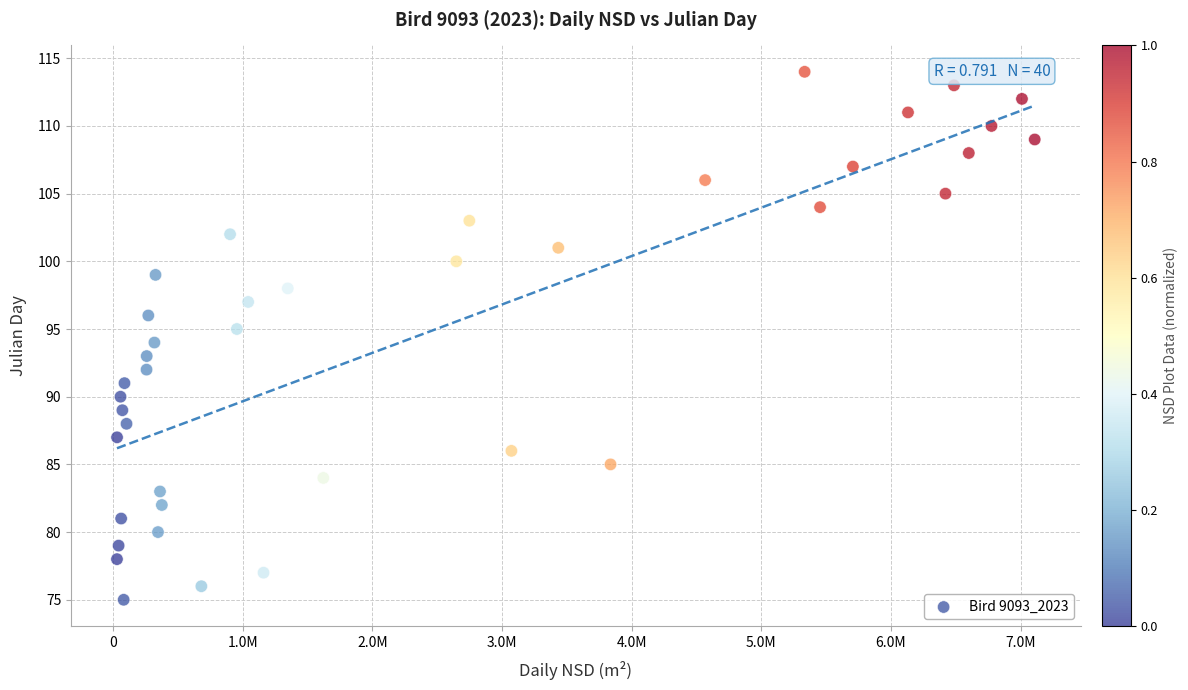

What is the range of Y values (max minus min)?

39